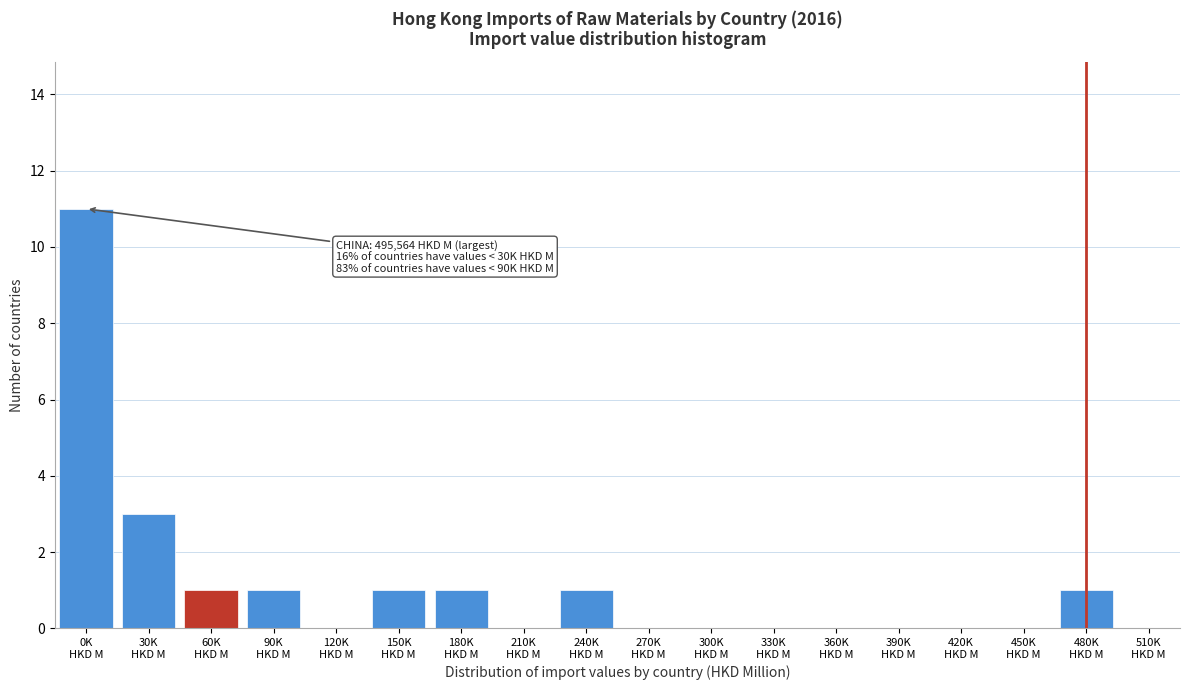

What is the greatest value displayed?

11